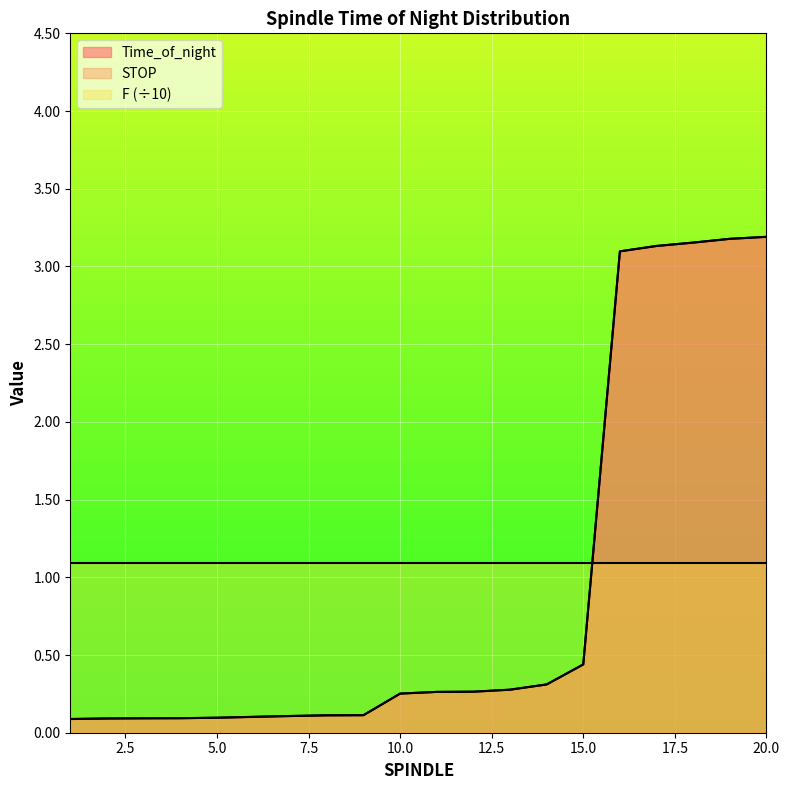

What is the value of the STOP point at the 16th from the left?

3.1